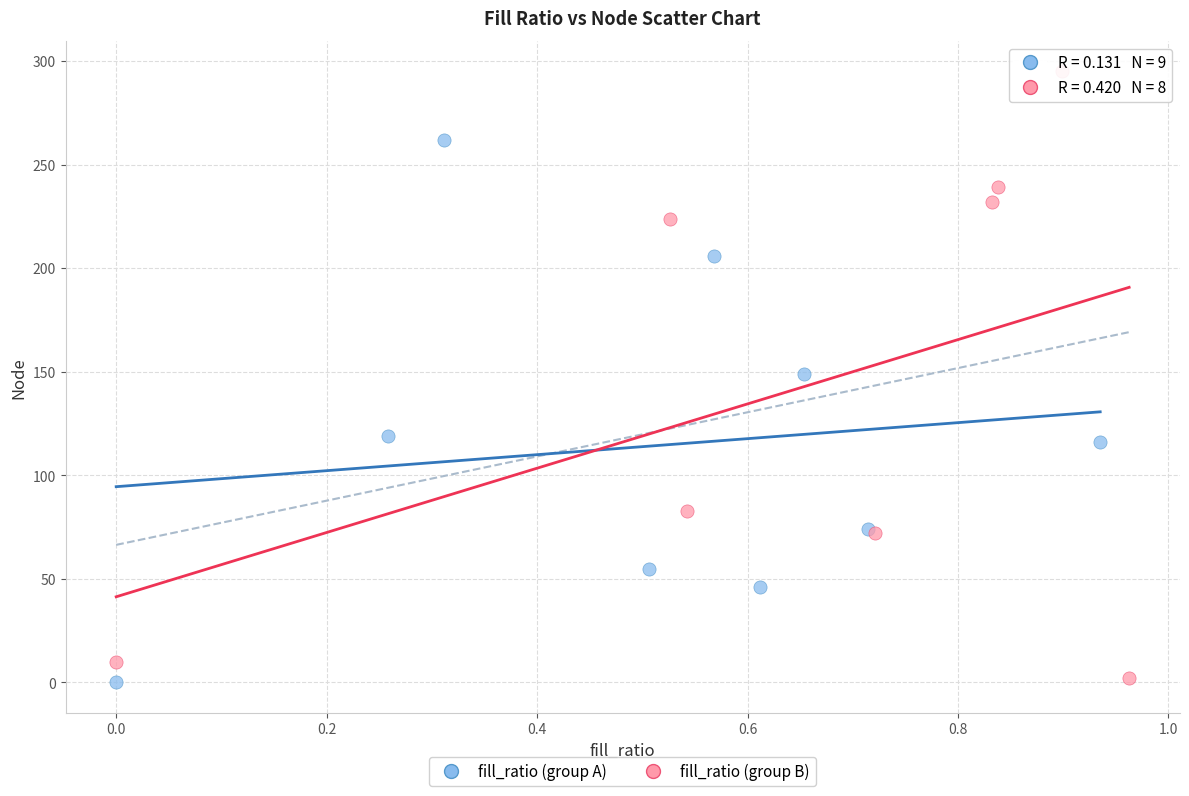

Which series has the widest spread of Y values?

fill_ratio (group B)